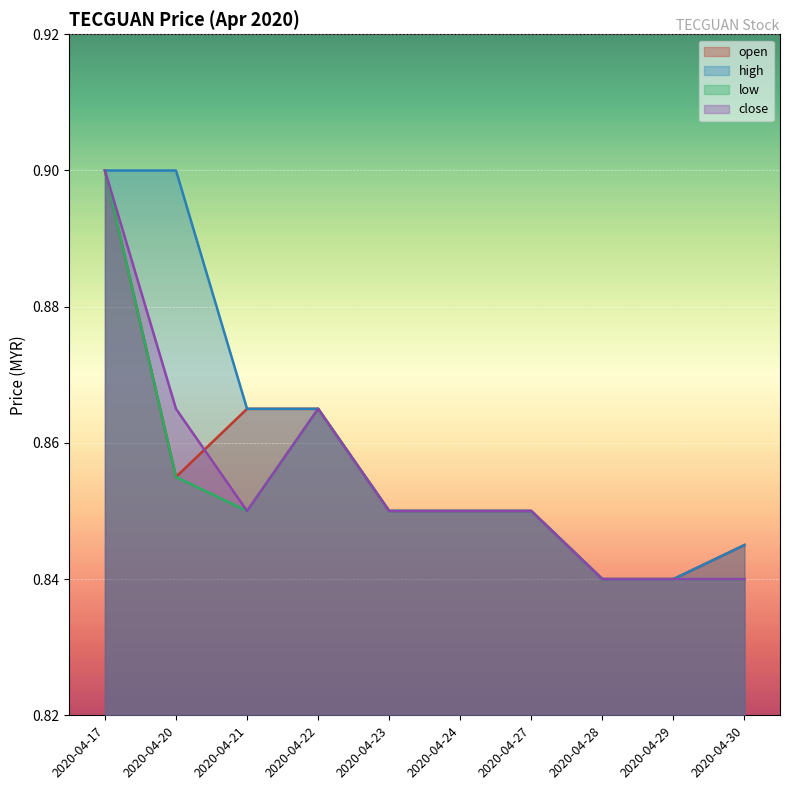

Rank the series at 2020-04-28 from lowest to highest value.

open, high, low, close